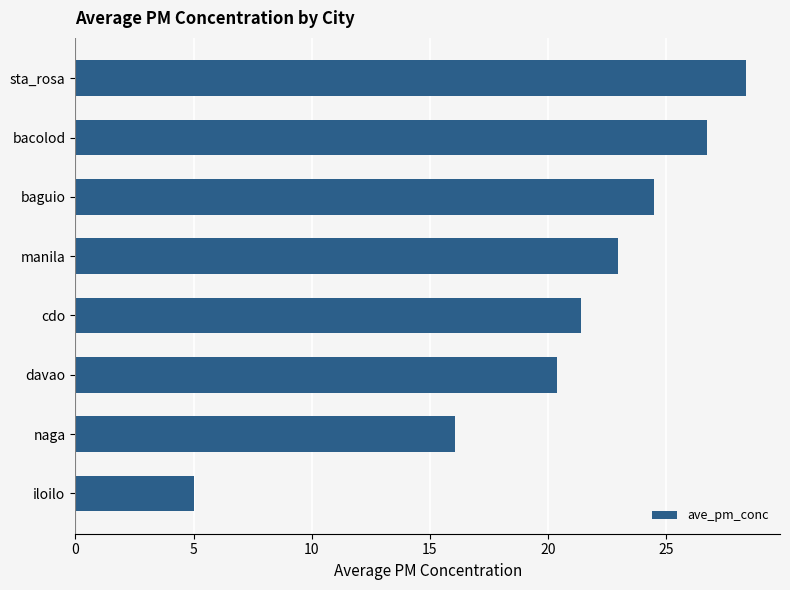

List the labels in order of value, smallest first.

iloilo, naga, davao, cdo, manila, baguio, bacolod, sta_rosa